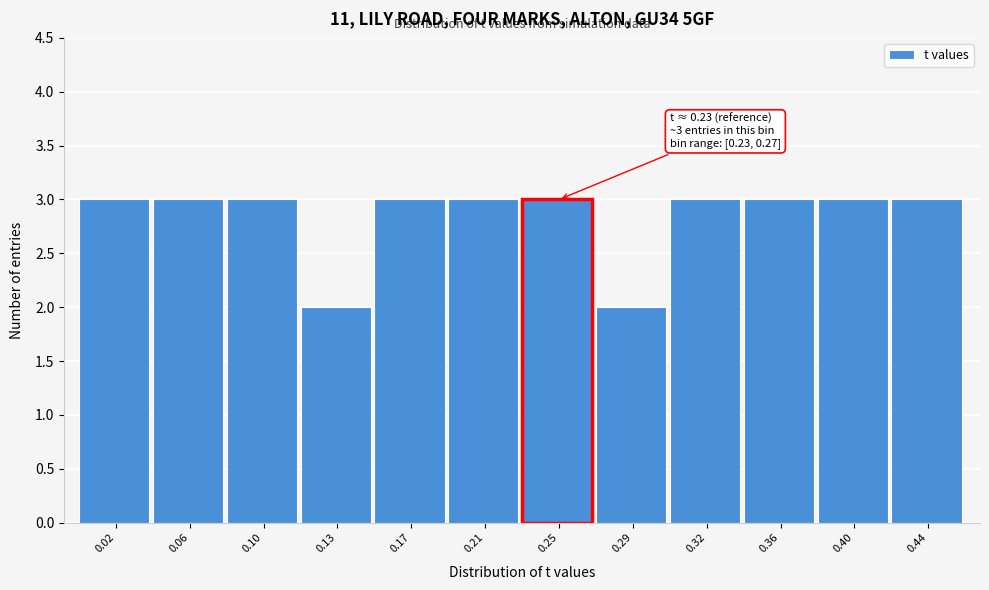

Reading right to left, extract all data points from this chart.

0.44=3	0.40=3	0.36=3	0.32=3	0.29=2	0.25=3	0.21=3	0.17=3	0.13=2	0.10=3	0.06=3	0.02=3